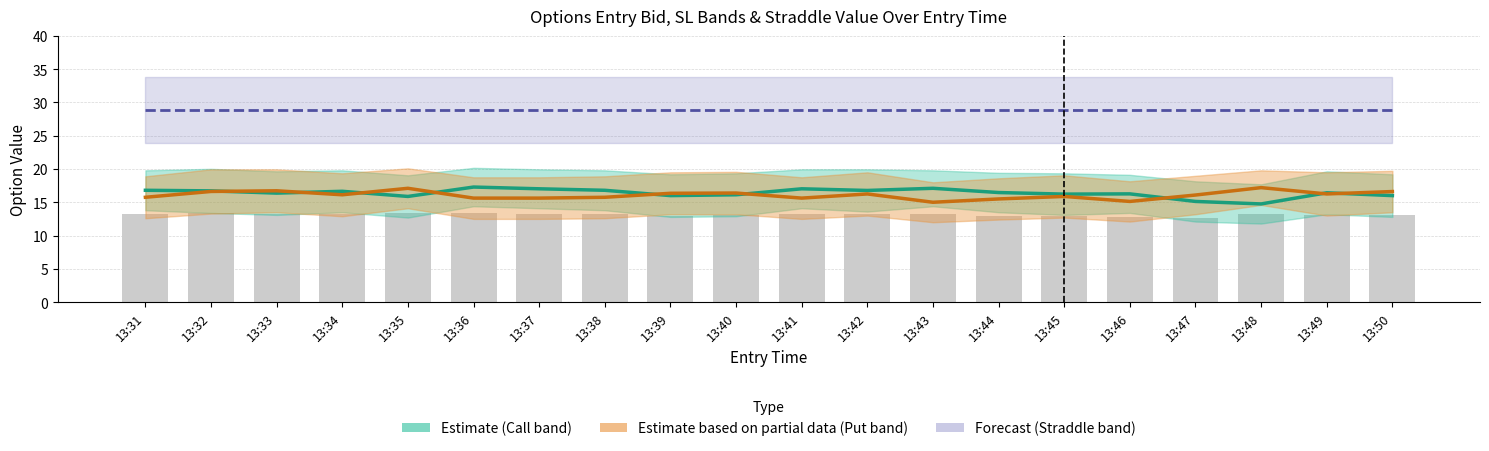

List the series in order of their peak value, highest first.

Straddle value, Call mid (Estimate), Put mid (Partial Estimate), Combined entry_bid (avg)